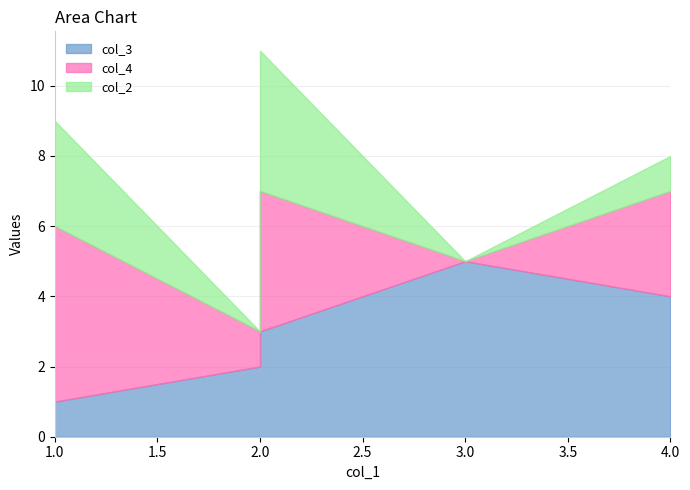

True or false: col_2 has a value of 0 at Q.

False